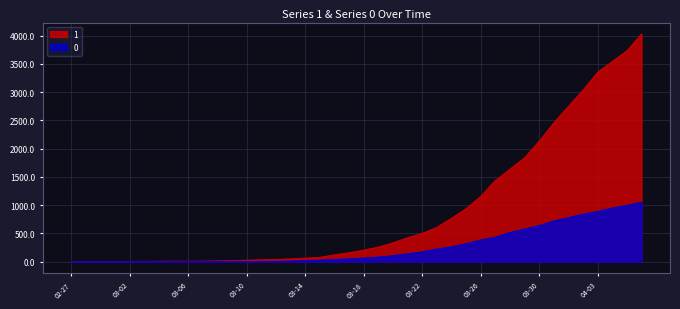

Which series has the largest total across all categories?

1